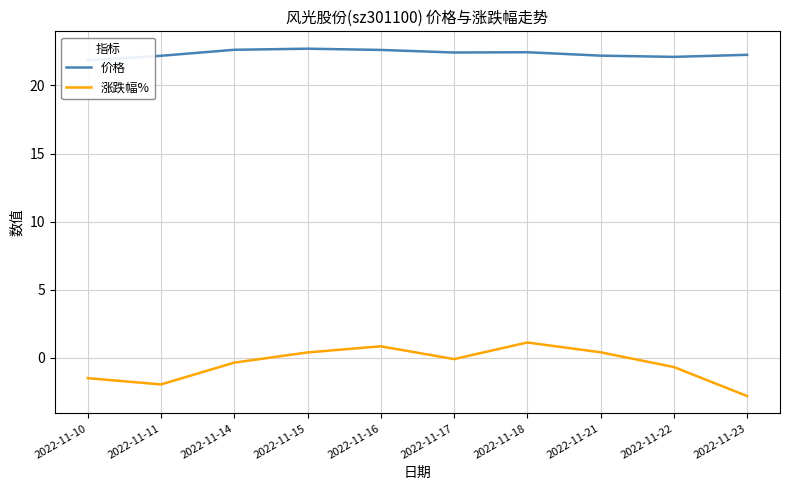

What are all the series names shown in the legend?

价格, 涨跌幅%